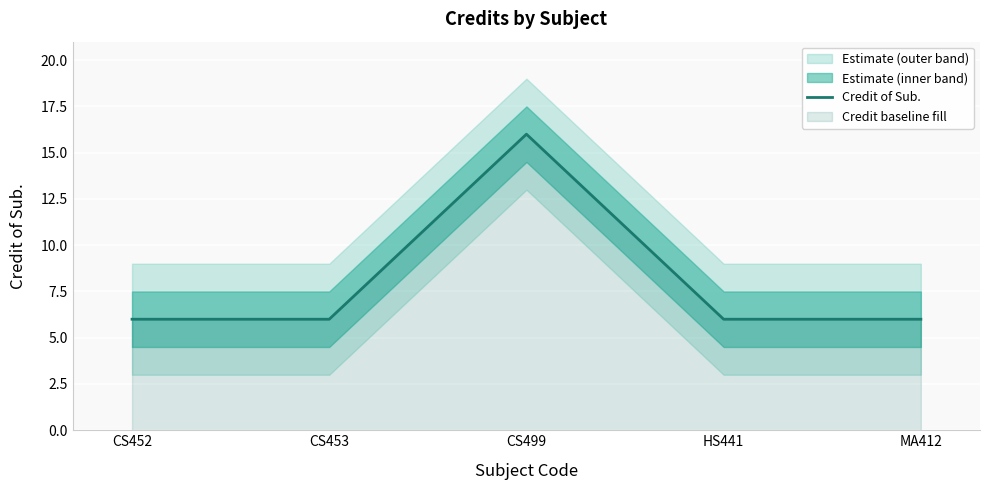

What is the approximate value at CS499?

16